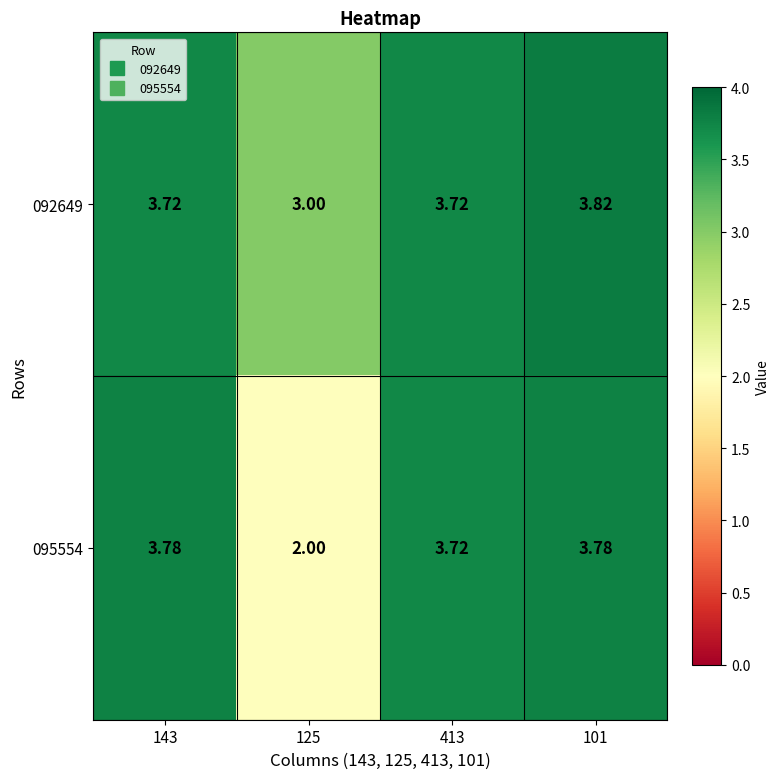

Is the value of 092649 at 125 greater than the value of 095554 at 125?

Yes